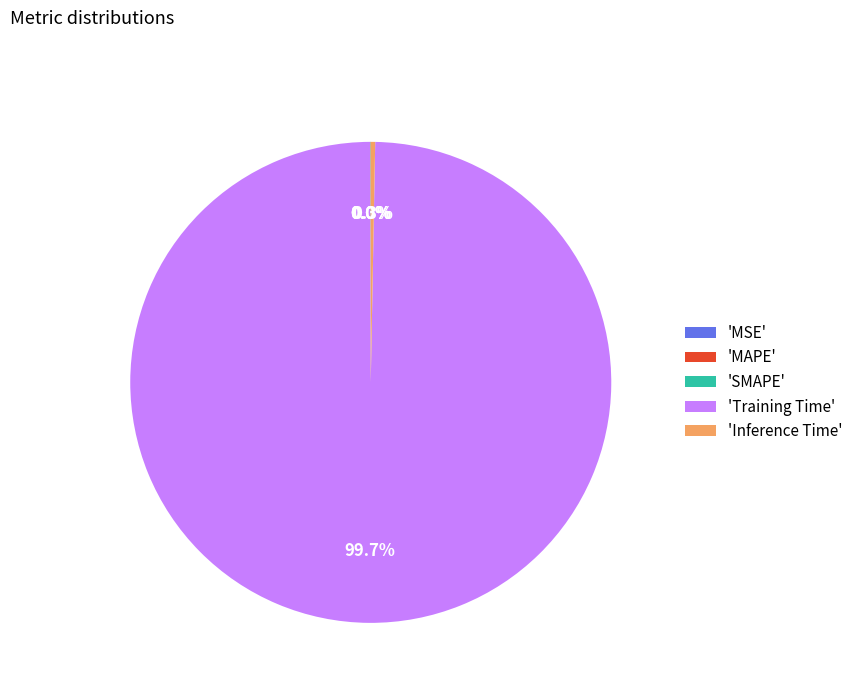

Which slice is the largest?

'Training Time'